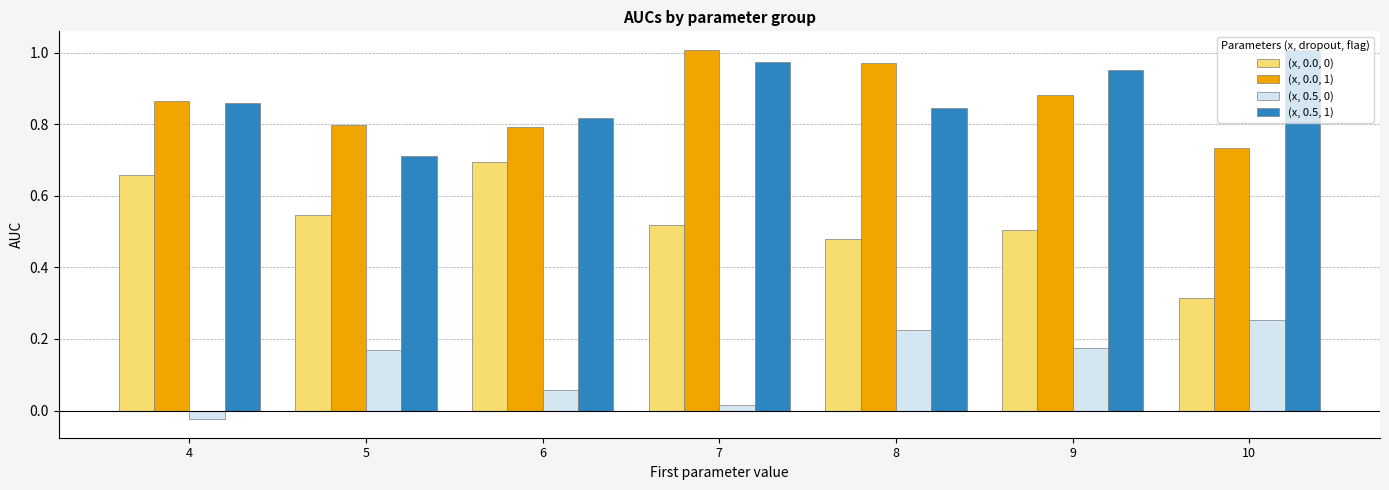

Which series has the largest total across all categories?

(x, 0.5, 1)